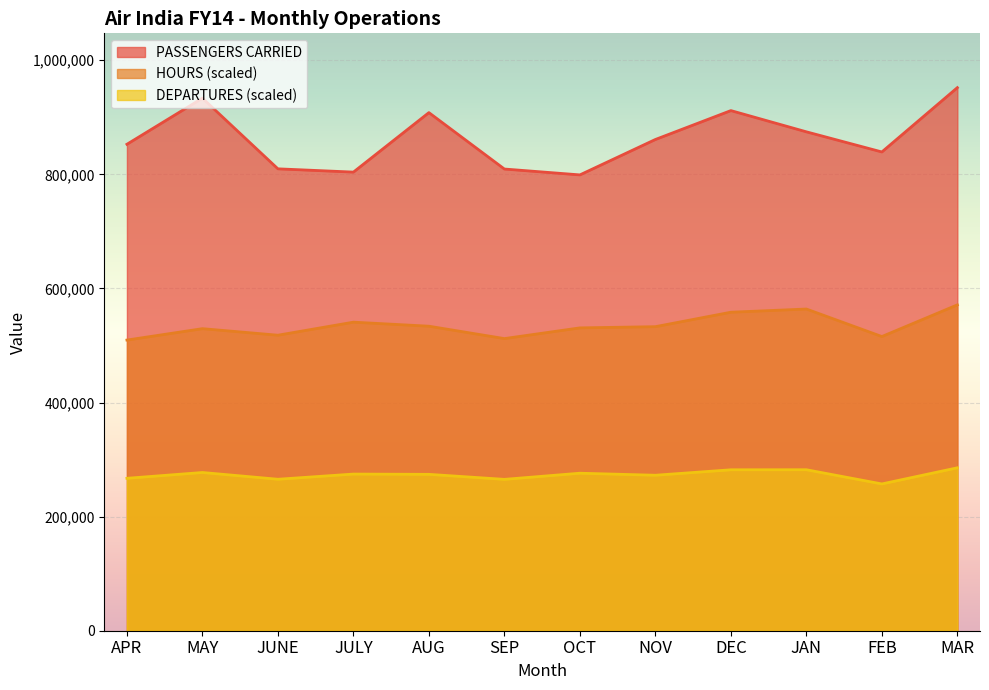

Is the value of PASSENGERS CARRIED at MAY greater than the value of HOURS at APR?

Yes